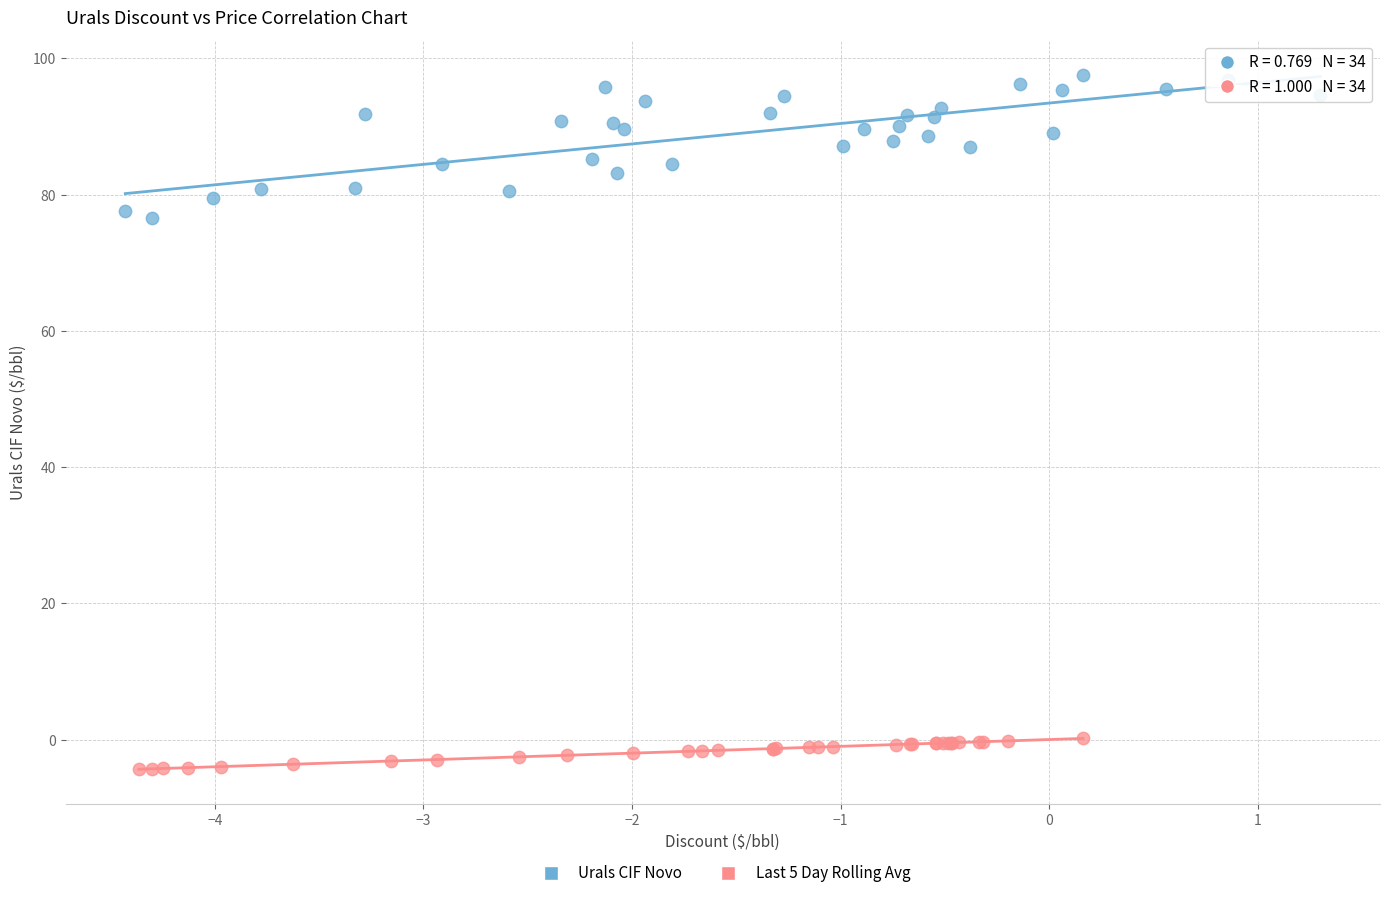

What are all the series names shown in the legend?

Urals CIF Novo, Last 5 Day Rolling Avg